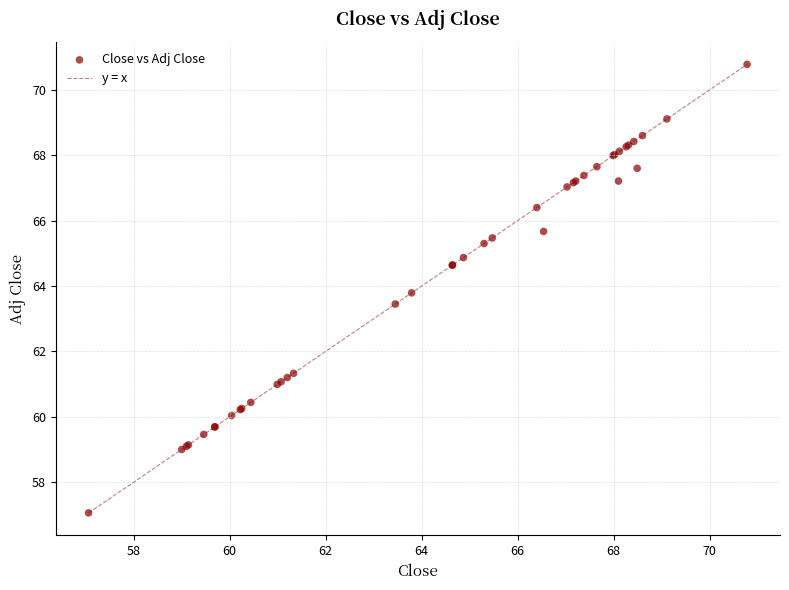

What Y value in the scatter plot is closest to 63?

63.5